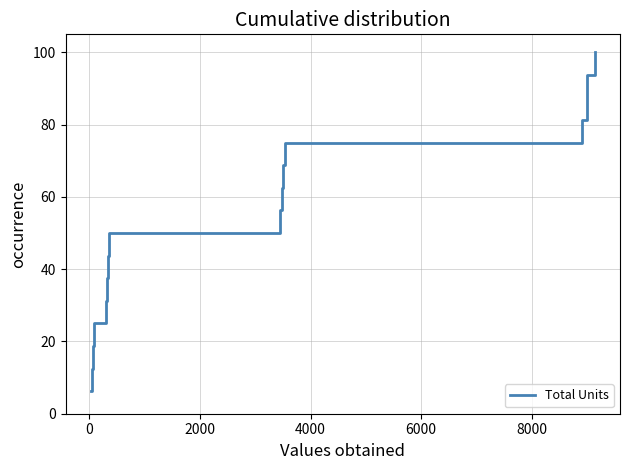

What is the greatest value displayed?

100.0